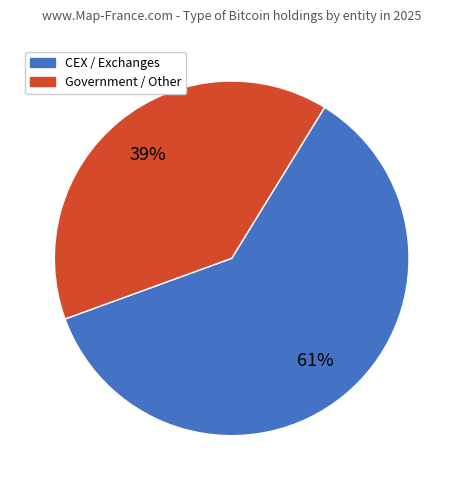

Is there a majority slice in this chart?

Yes